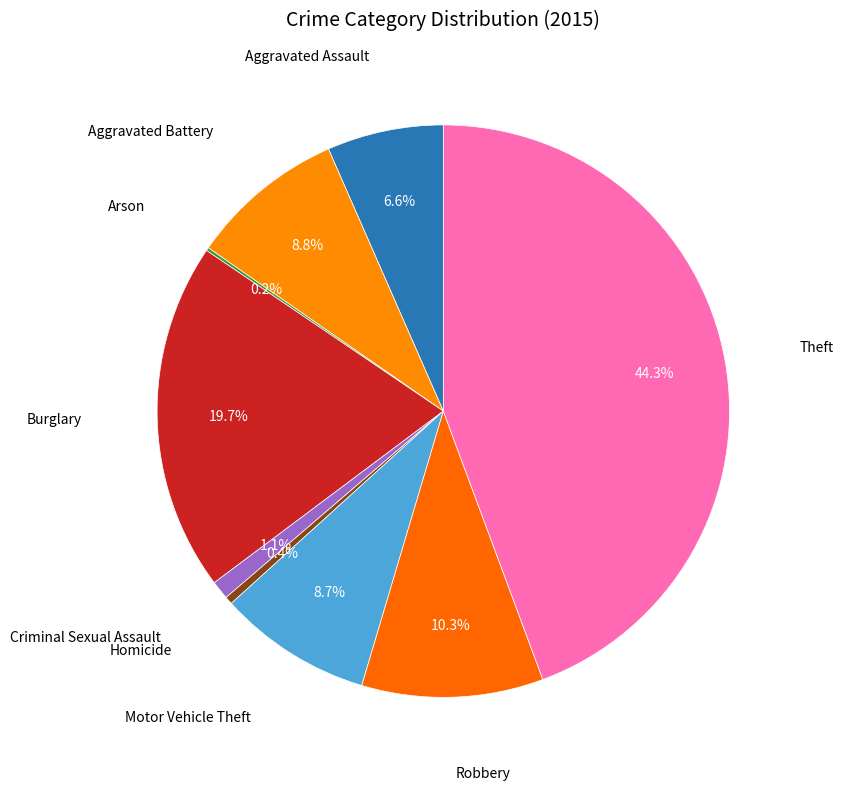

What is the smallest slice in the pie chart?

Arson